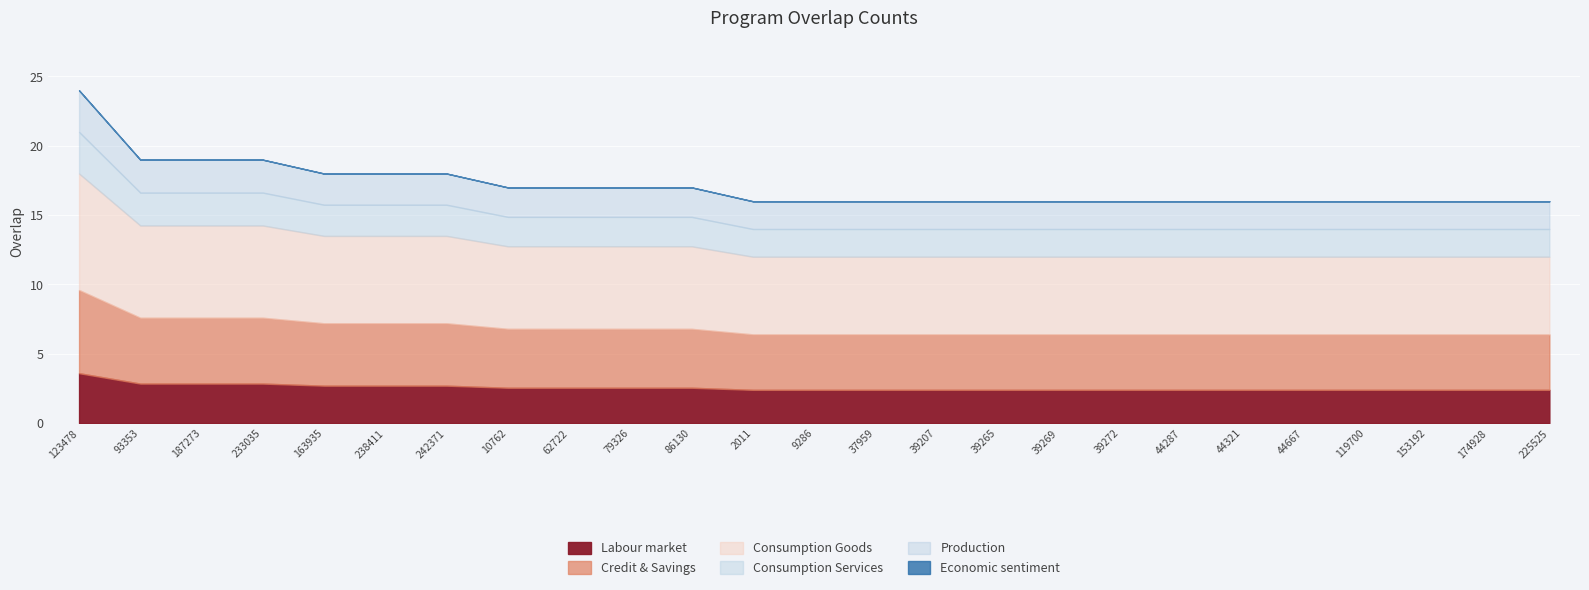

True or false: the data shows 6 at 187273.

False